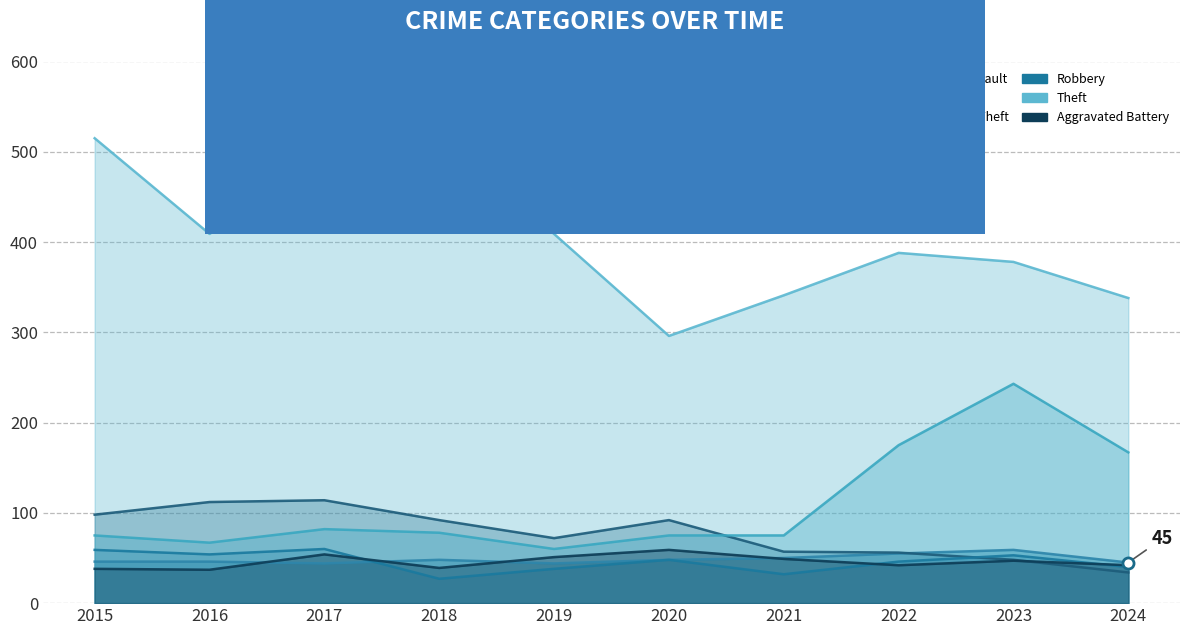

At how many categories does at least one series exceed 197?

10